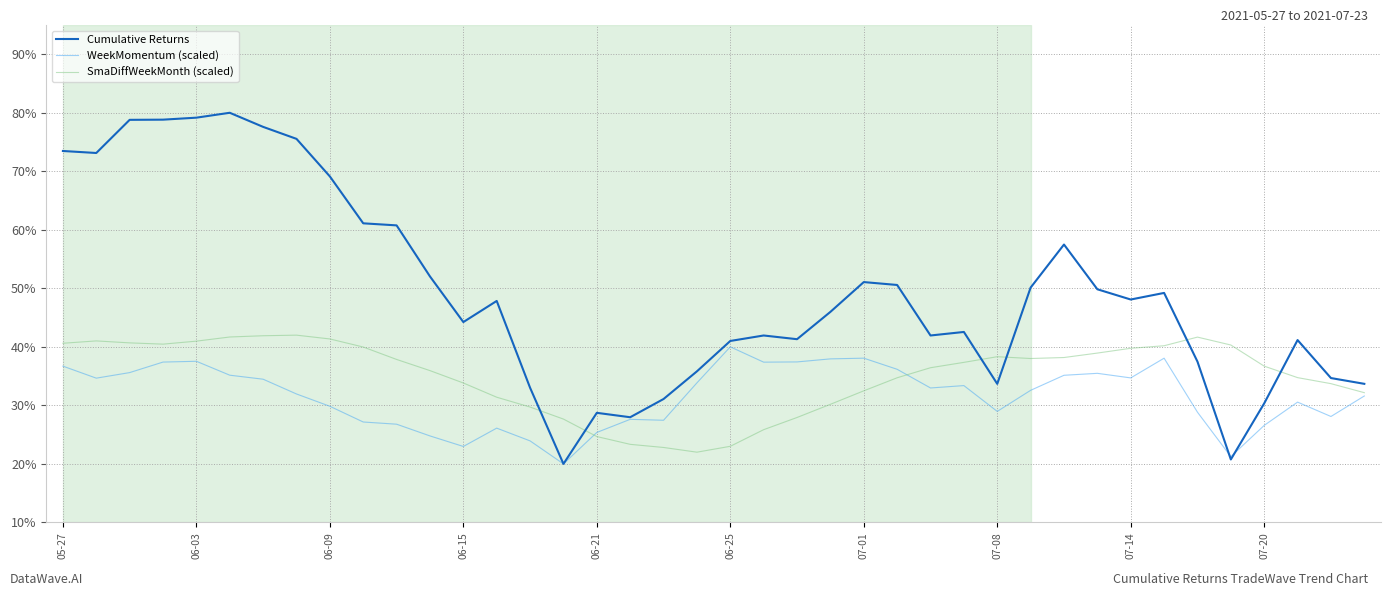

Which series has the largest range (max minus min)?

Cumulative Returns